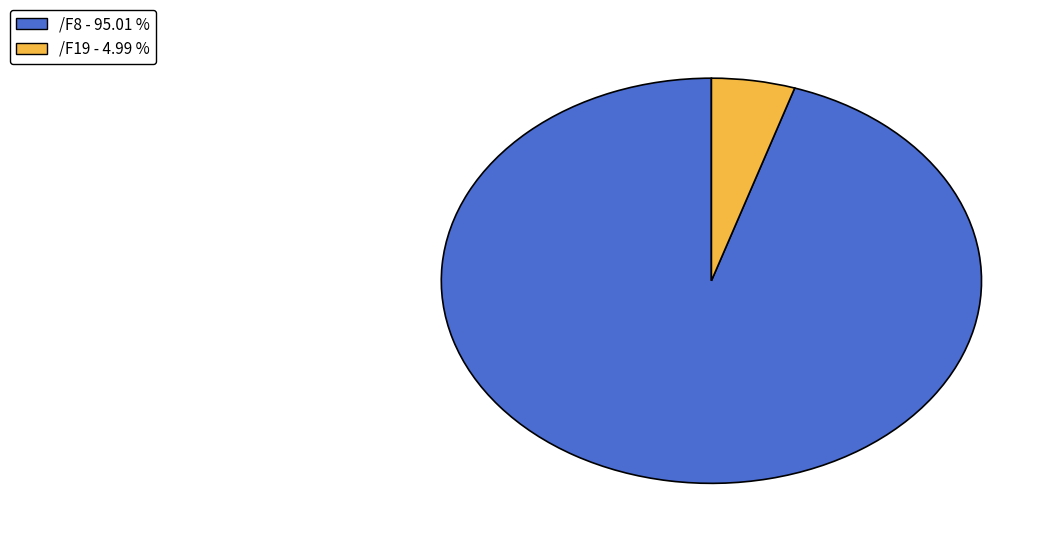

Rank the categories by value from lowest to highest.

/F19 - 4.99 %, /F8 - 95.01 %